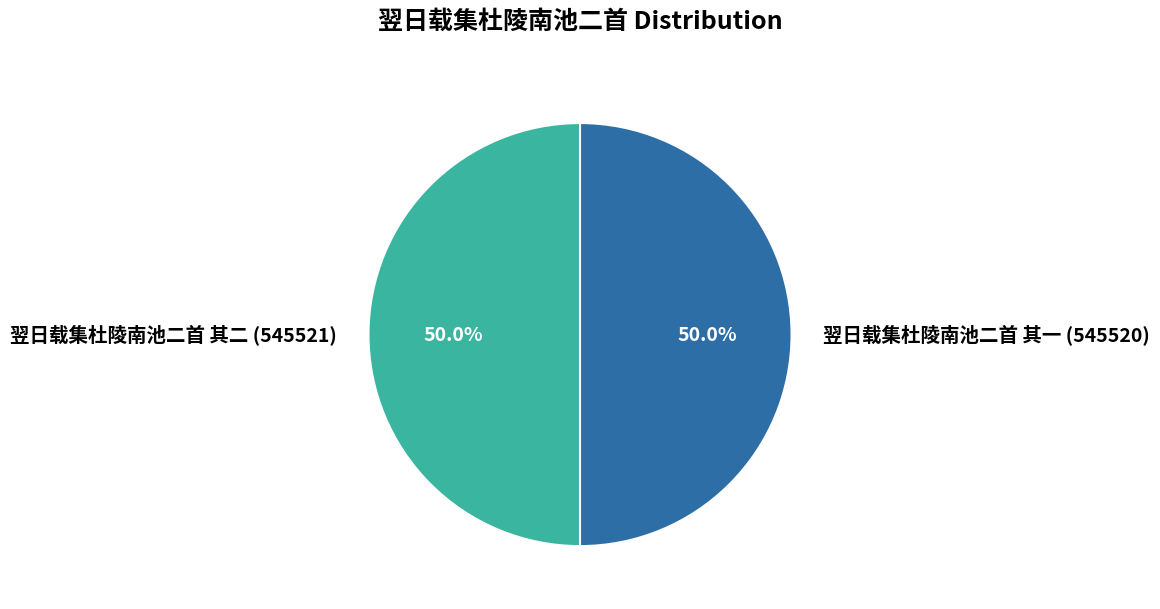

True or false: 翌日载集杜陵南池二首 其一 accounts for 50% of the total.

True